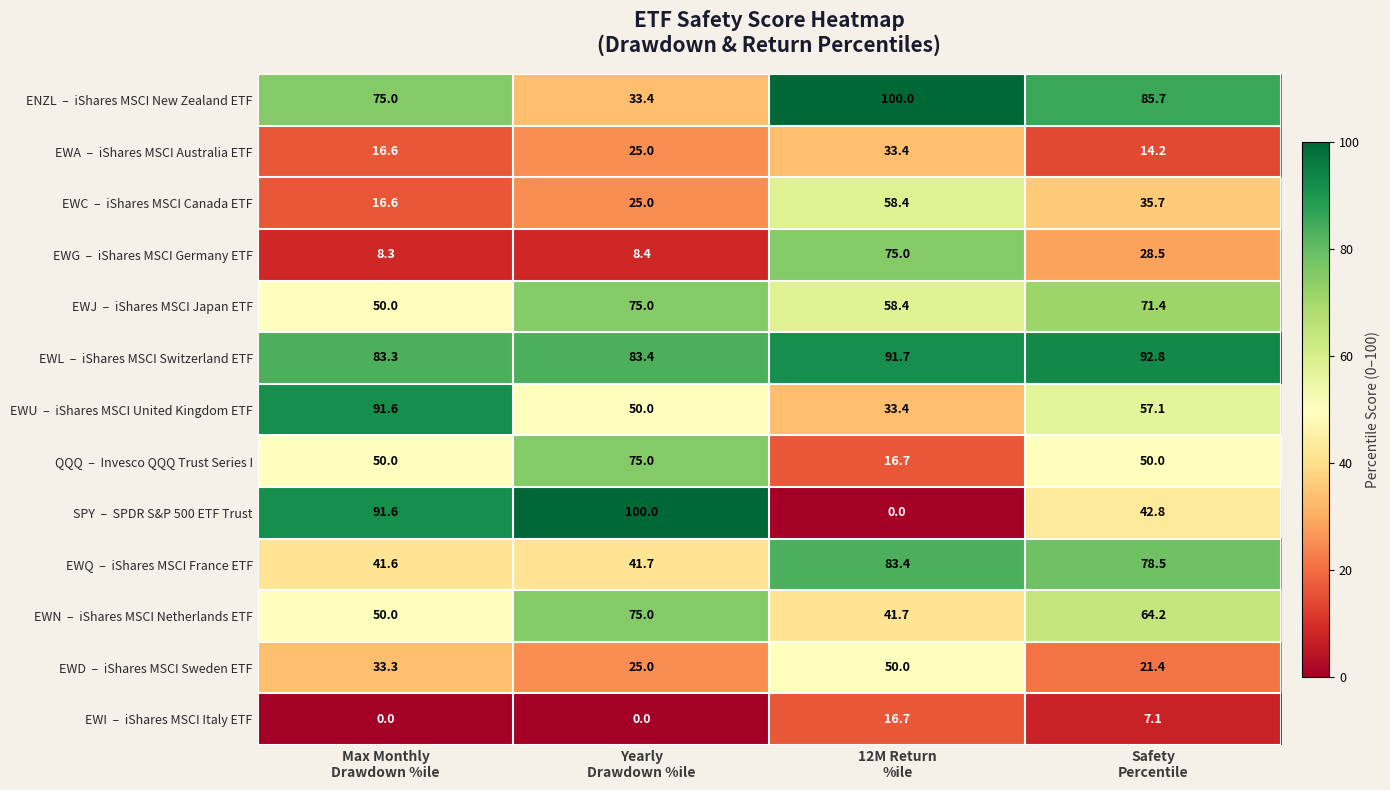

At how many categories does at least one series exceed 77?

4